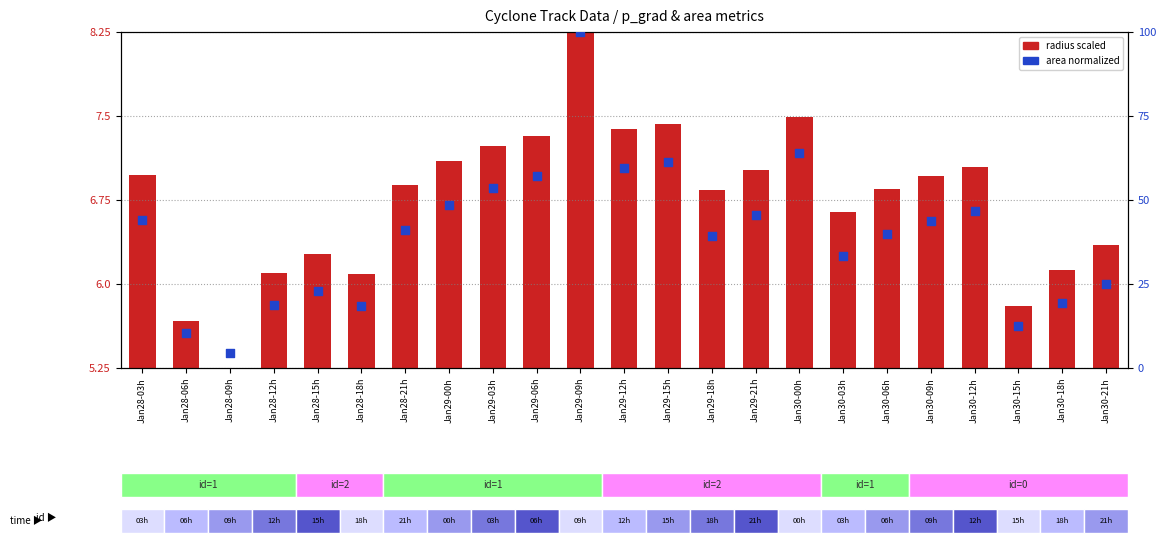

Which series has the widest spread of Y values?

area normalized